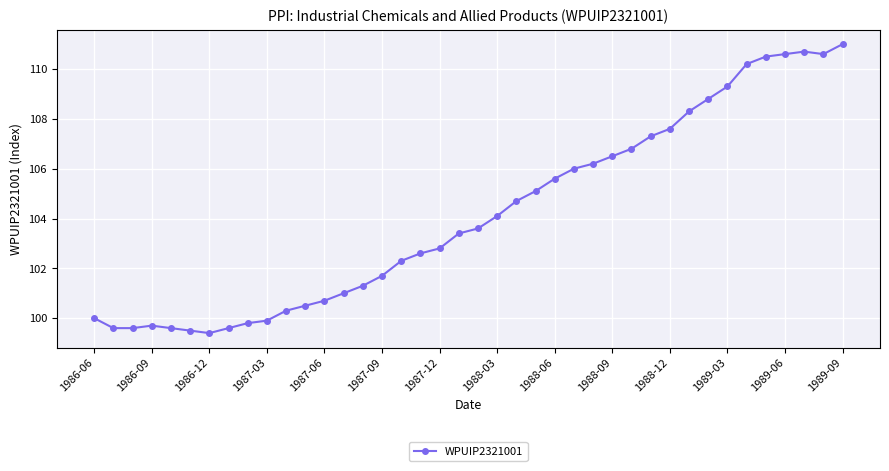

What is the value of the 31st point from the left?

107.6